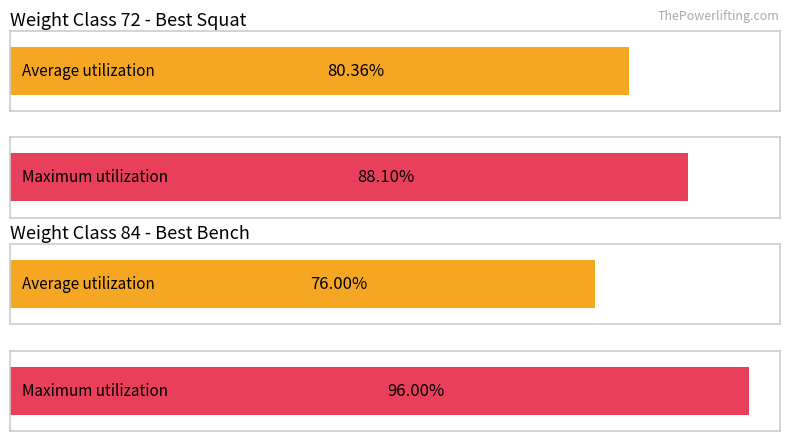

List the series in order of their overall mean, highest first.

Maximum utilization, Average utilization